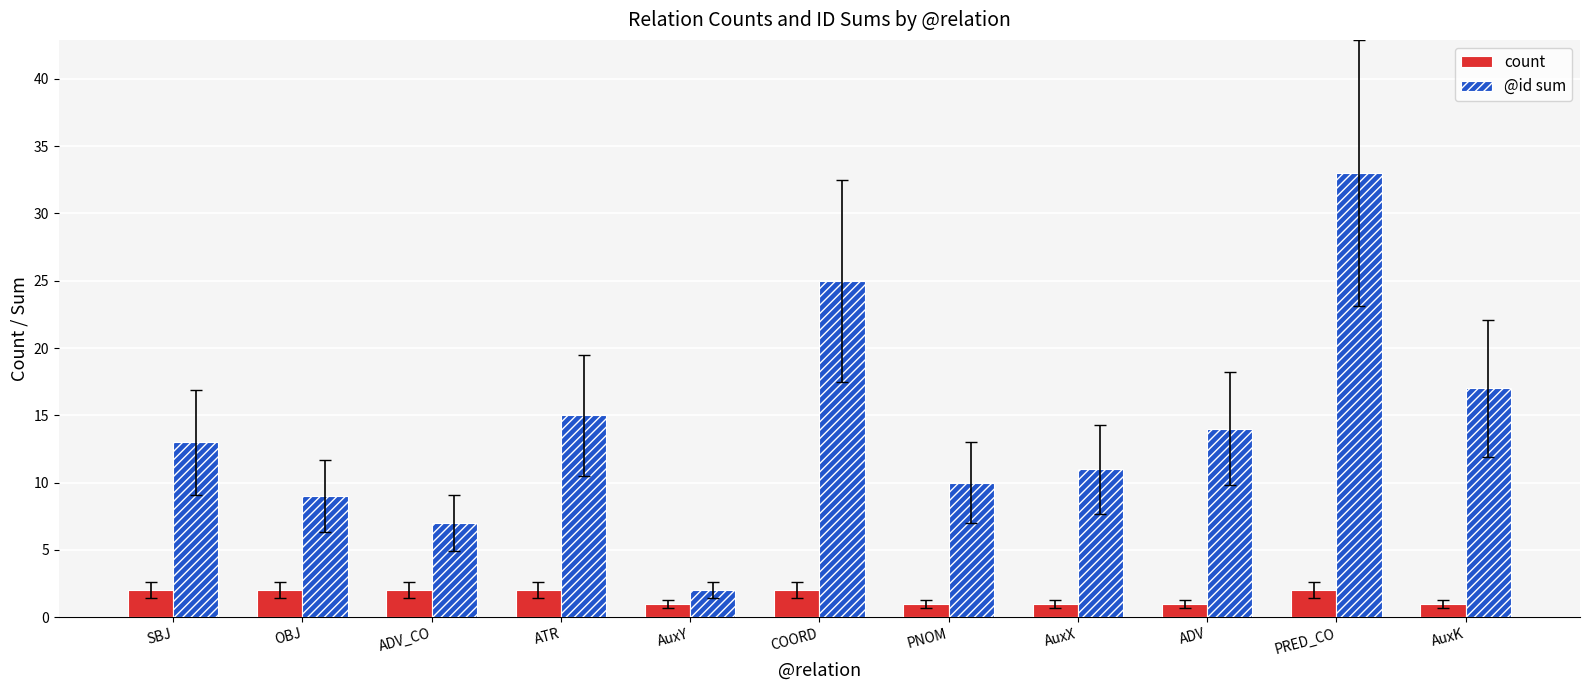

What is the difference between the highest and lowest values at AuxX?

10